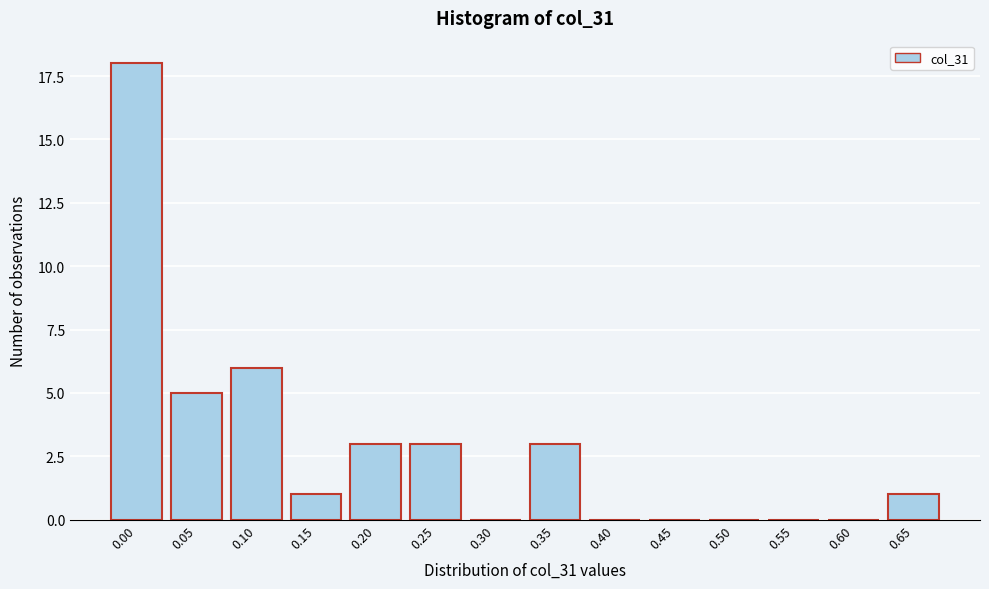

Reading left to right, what are all the values shown in this chart?

0.00=18	0.05=5	0.10=6	0.15=1	0.20=3	0.25=3	0.30=0	0.35=3	0.40=0	0.45=0	0.50=0	0.55=0	0.60=0	0.65=1